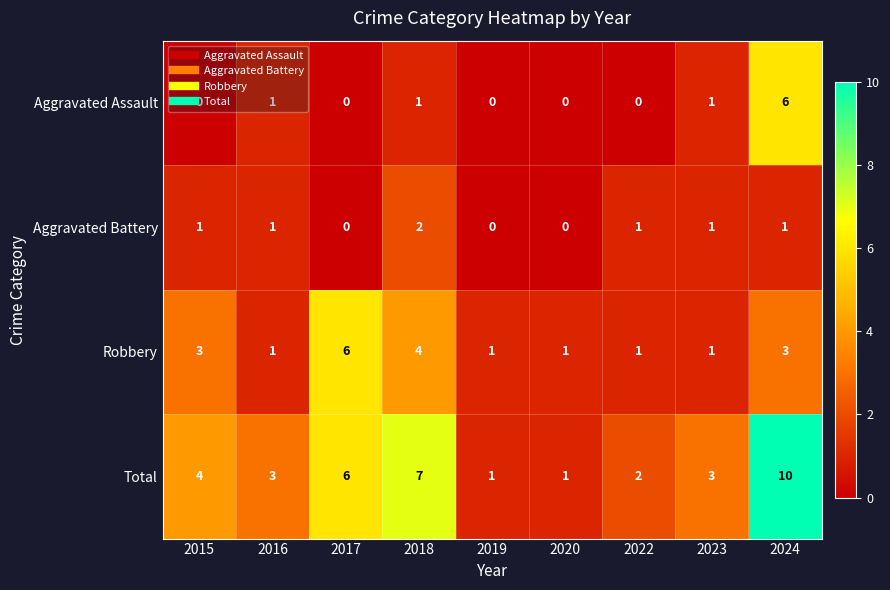

What is the difference between the maximum and minimum values in the Aggravated Assault series?

6